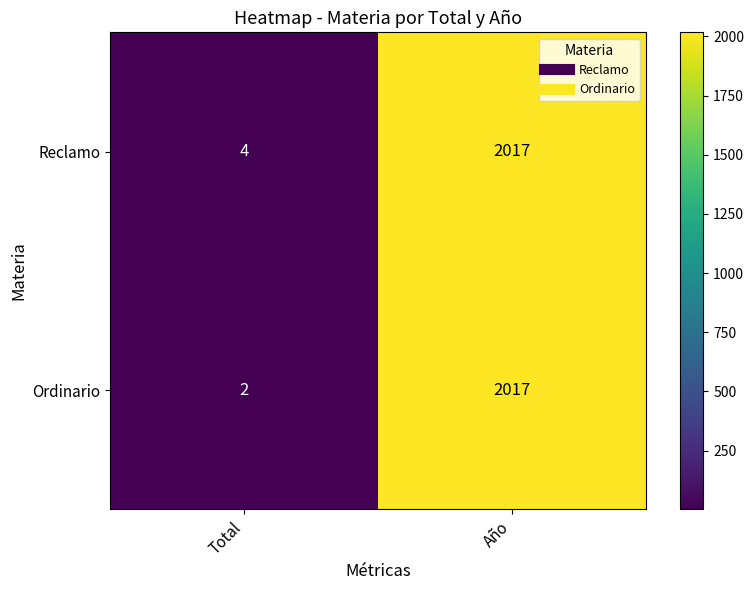

Which label corresponds to the largest value in the chart?

Año